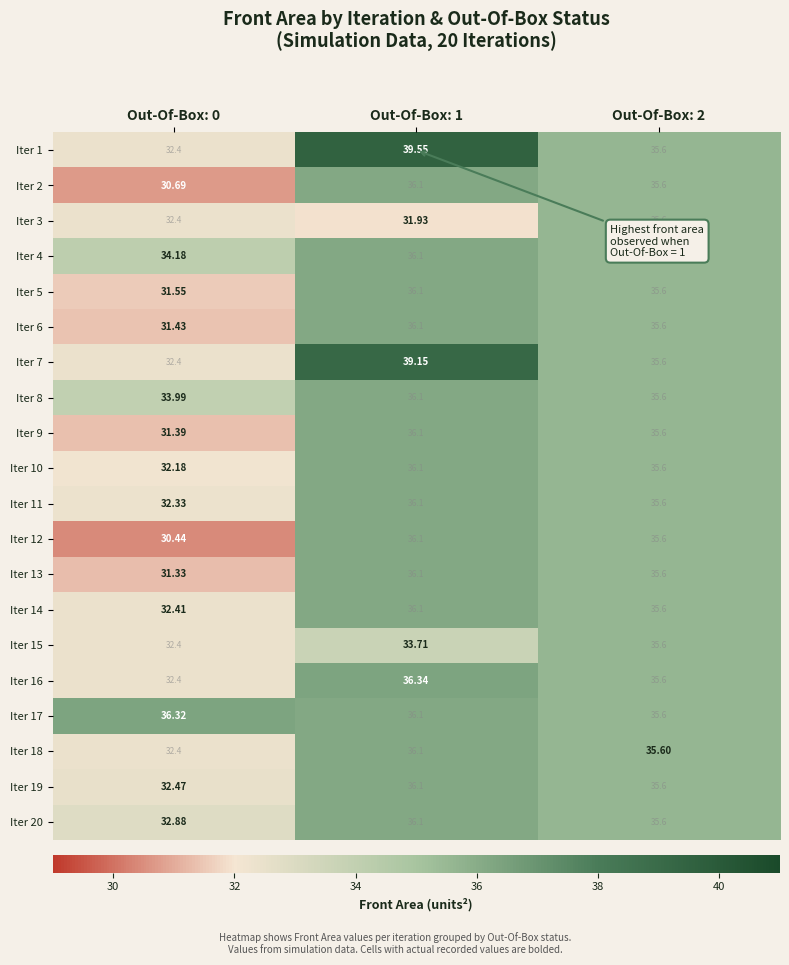

Is the value of Iter 4 at Out-Of-Box: 2 greater than the value of Iter 3 at Out-Of-Box: 1?

Yes